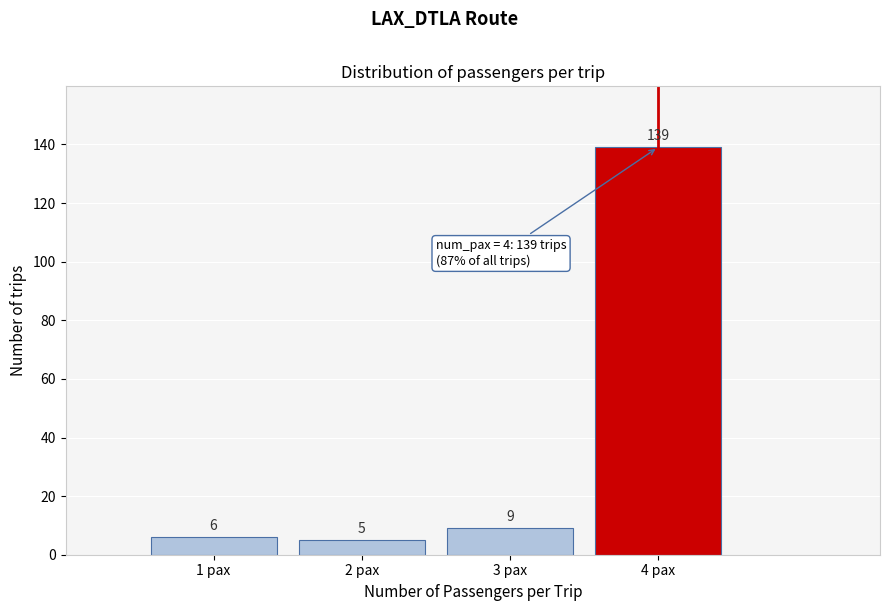

Reading left to right, transcribe this chart: for each bar, give the range it covers on the x-axis and its height.

0.5 to 1.5: 6
1.5 to 2.5: 5
2.5 to 3.5: 9
3.5 to 4.5: 139